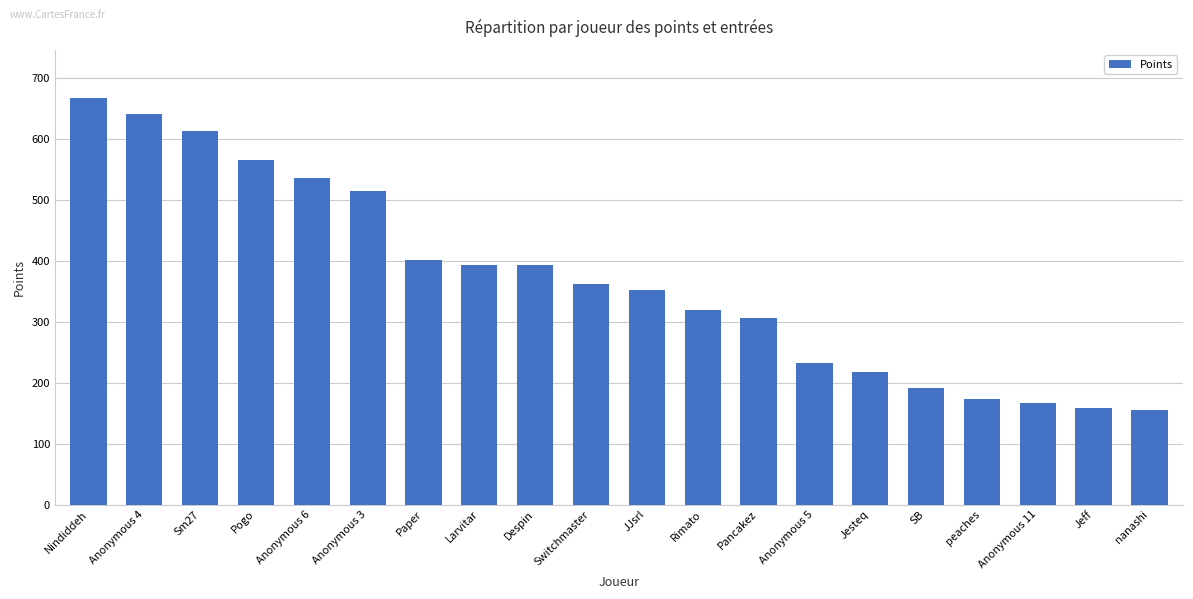

Is it true that the value at Switchmaster is 362?

True